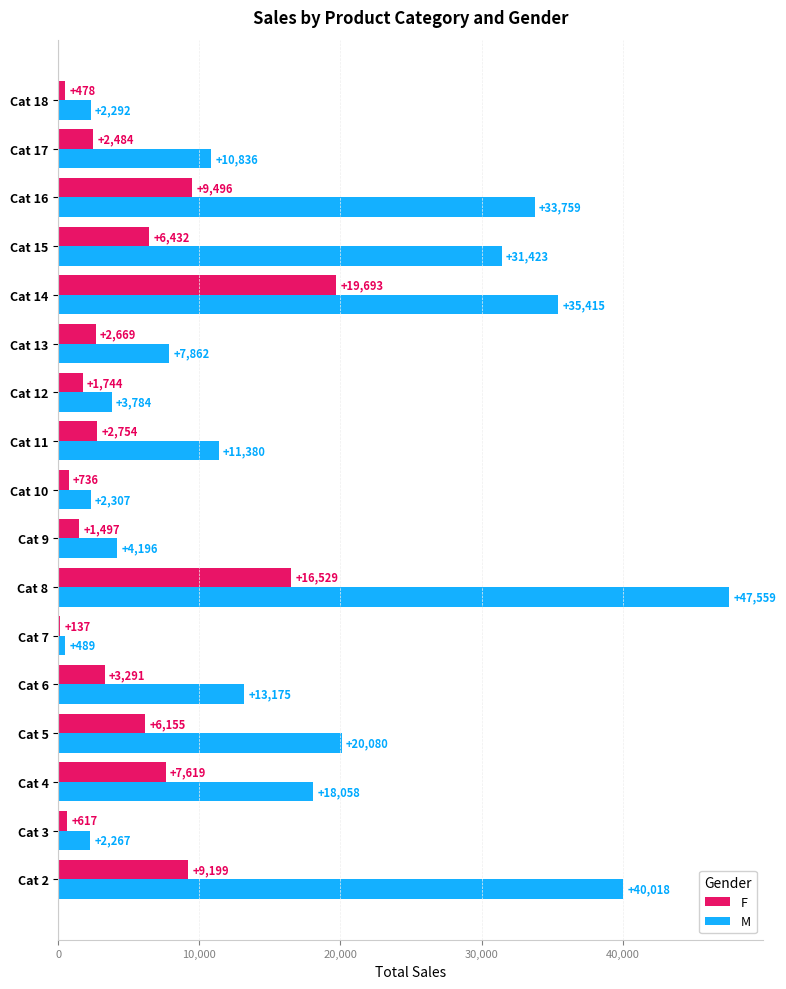

Read the F value at Cat 11.

2754